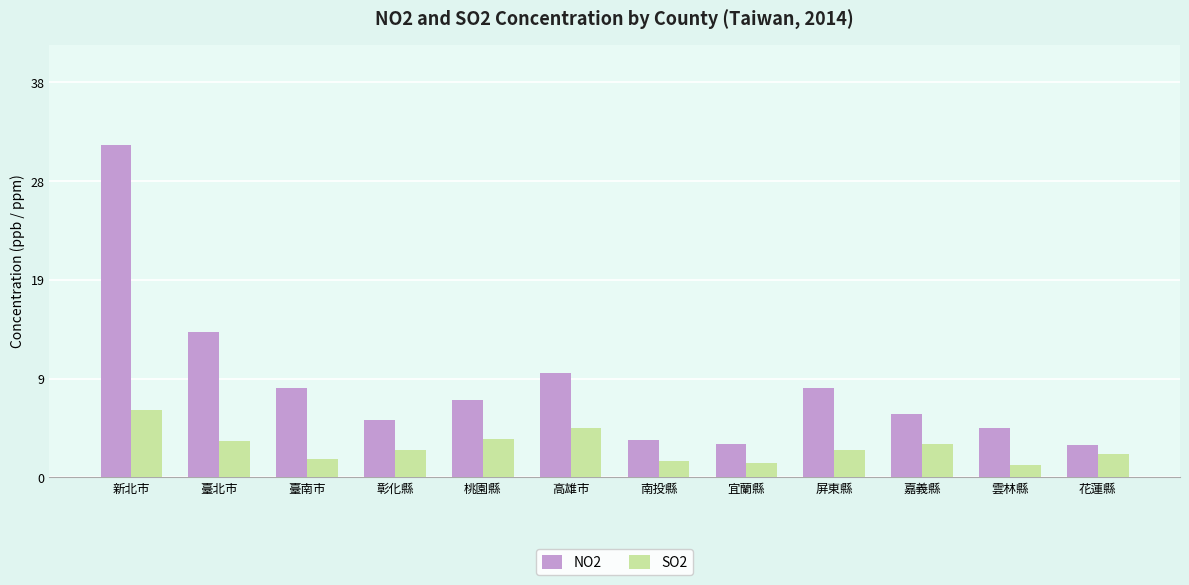

Reading left to right, what are all the values shown in this chart?

NO2: 新北市=32.0	臺北市=14.0	臺南市=8.6	彰化縣=5.5	桃園縣=7.4	高雄市=10.0	南投縣=3.6	宜蘭縣=3.2	屏東縣=8.6	嘉義縣=6.1	雲林縣=4.7	花蓮縣=3.1
SO2: 新北市=6.5	臺北市=3.5	臺南市=1.8	彰化縣=2.6	桃園縣=3.7	高雄市=4.7	南投縣=1.6	宜蘭縣=1.4	屏東縣=2.6	嘉義縣=3.2	雲林縣=1.2	花蓮縣=2.2